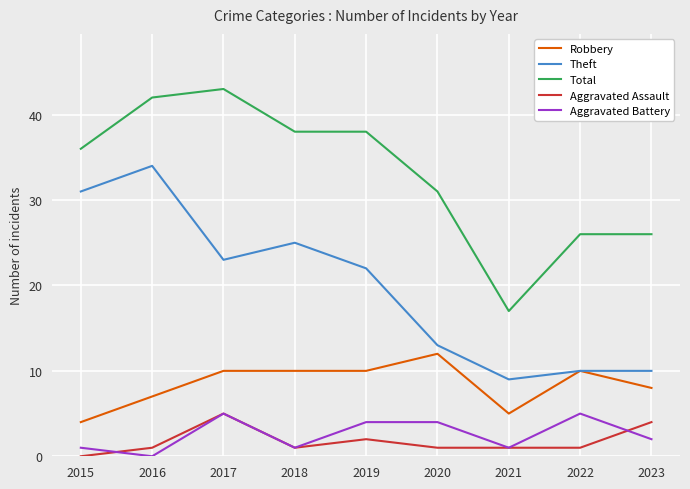

What is the difference between the Theft values at 2019 and 2022?

12